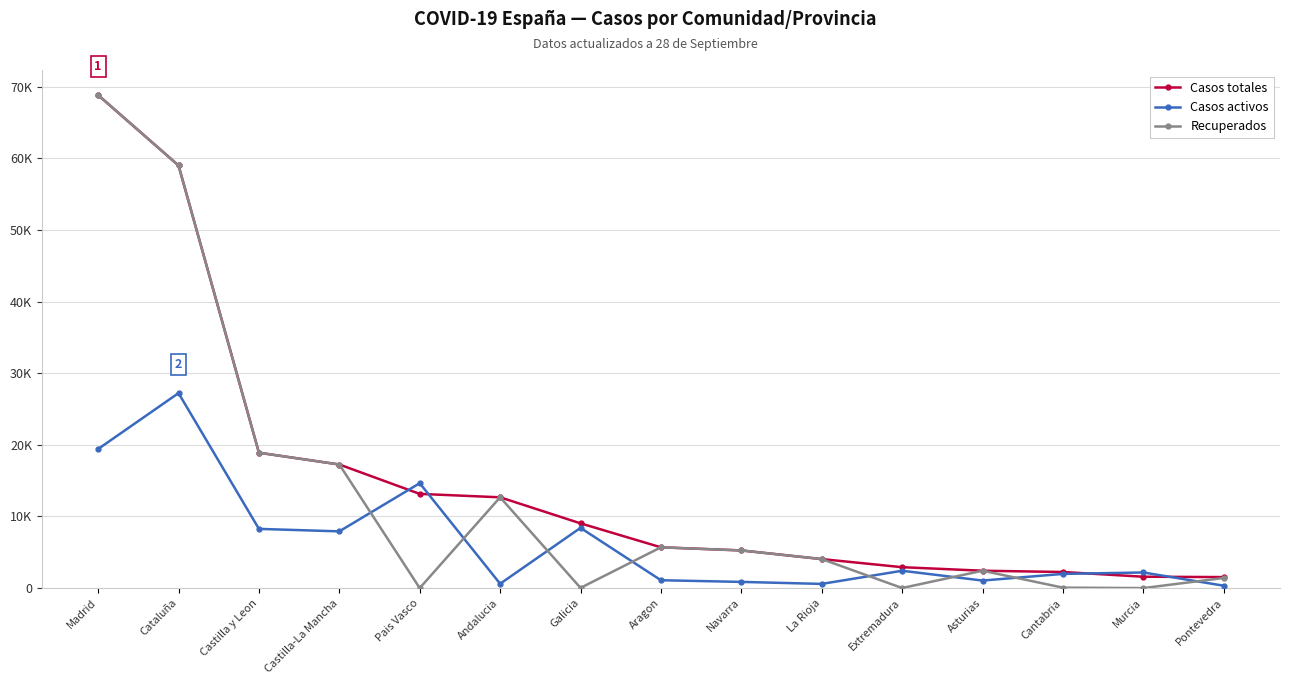

What is the difference between the maximum and second lowest values in the Recuperados series?

68852